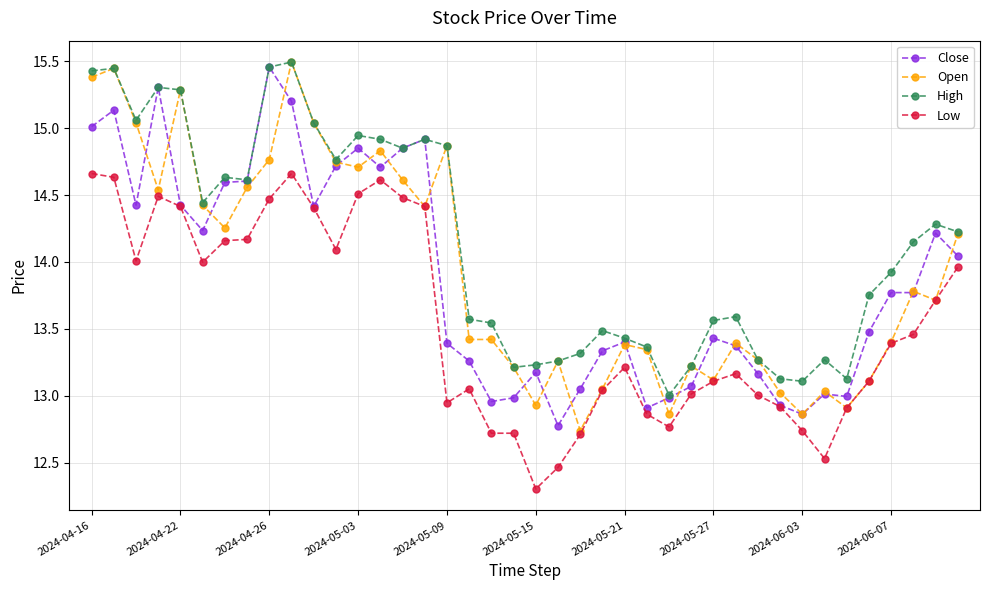

Which series has the largest total across all categories?

High